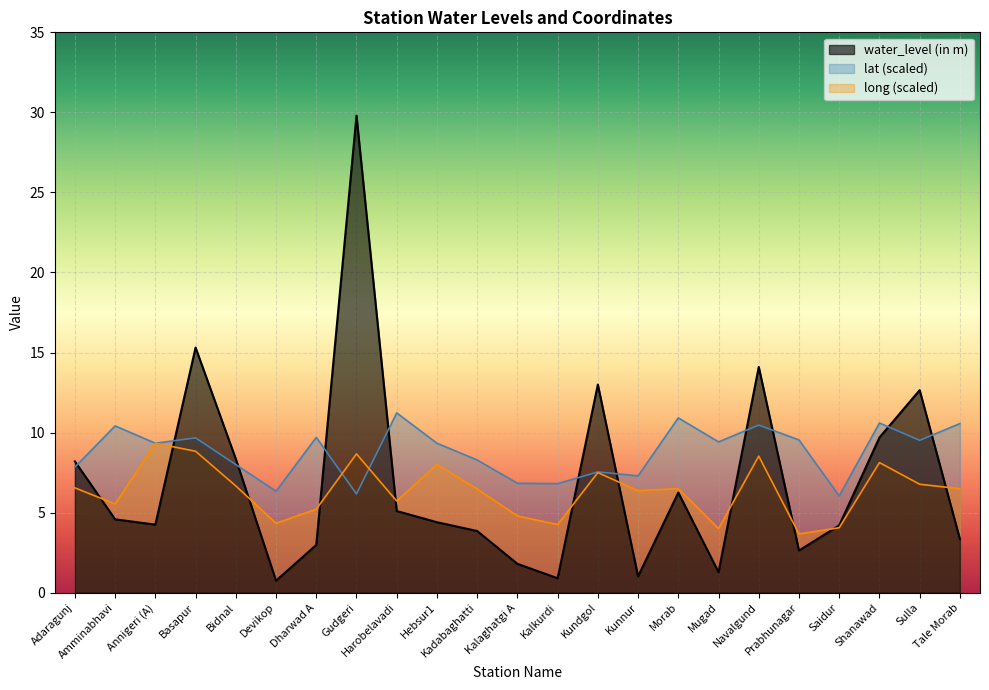

What are all the series names shown in the legend?

water_level (in m), lat (scaled), long (scaled)